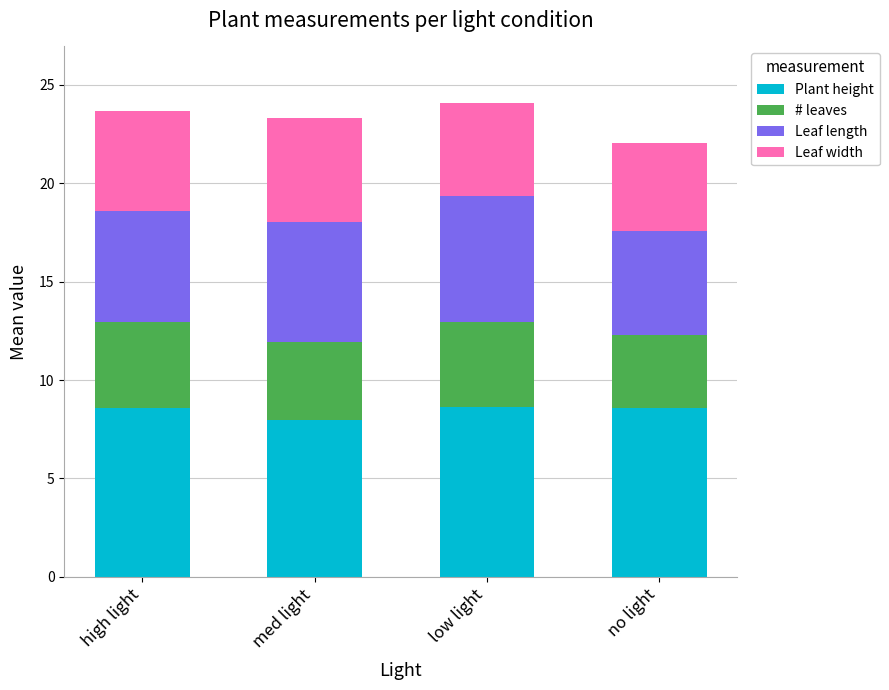

How many bars are there in total?

4